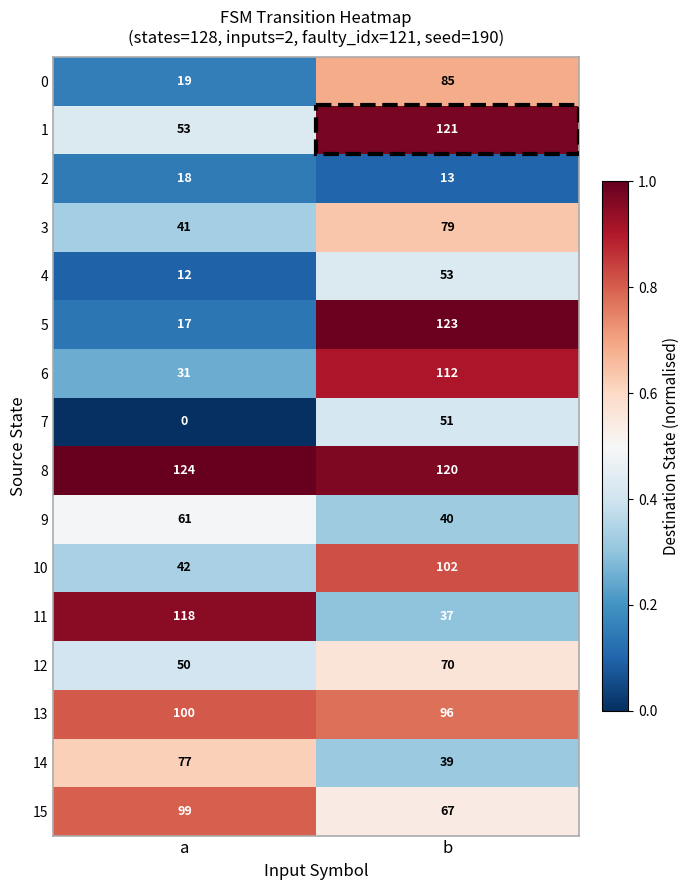

Which series changed the most between a and b?

5